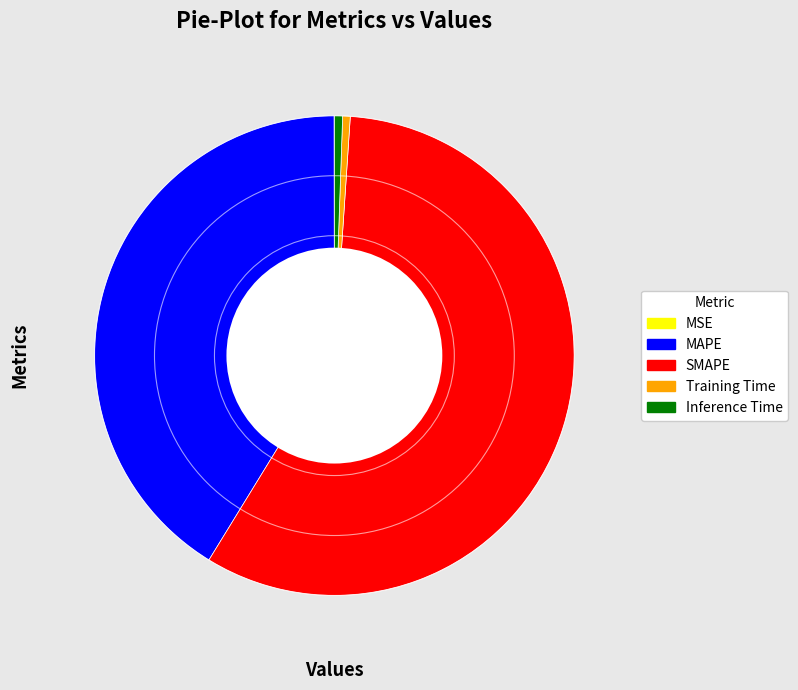

Which slice represents more than half of the pie?

SMAPE